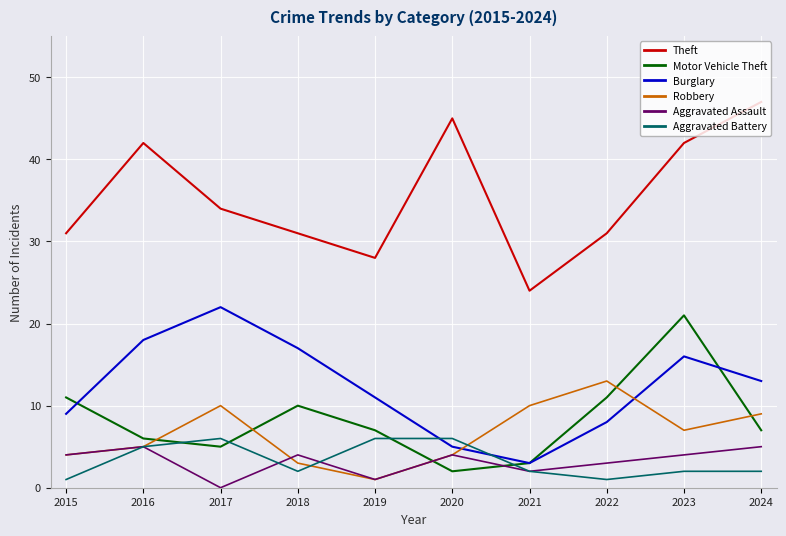

Rank the series by their maximum value, from highest to lowest.

Theft, Burglary, Motor Vehicle Theft, Robbery, Aggravated Battery, Aggravated Assault